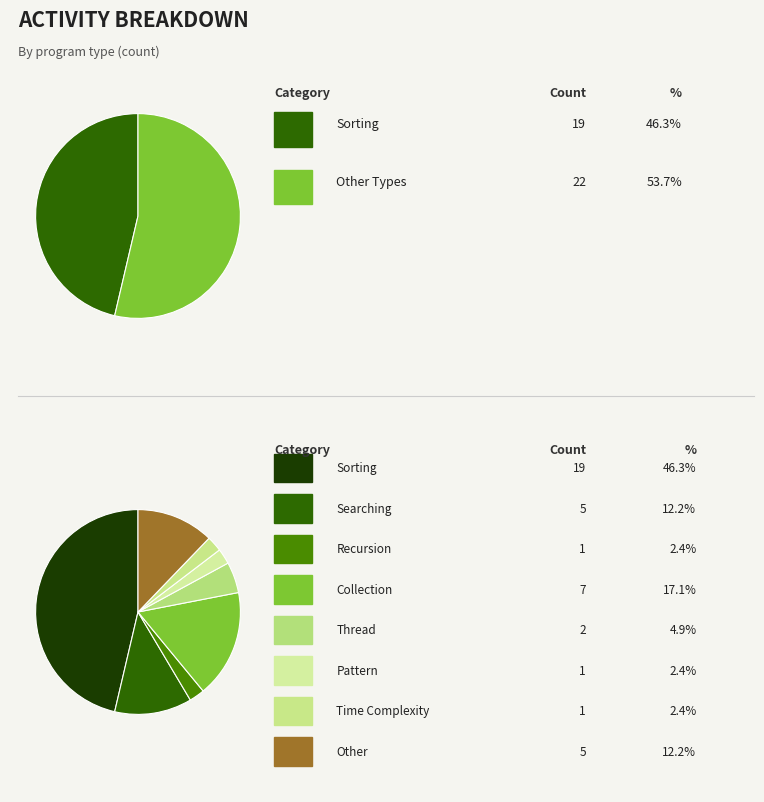

To the nearest percent, what is the difference between the Collection and Time Complexity slice percentages?

15%